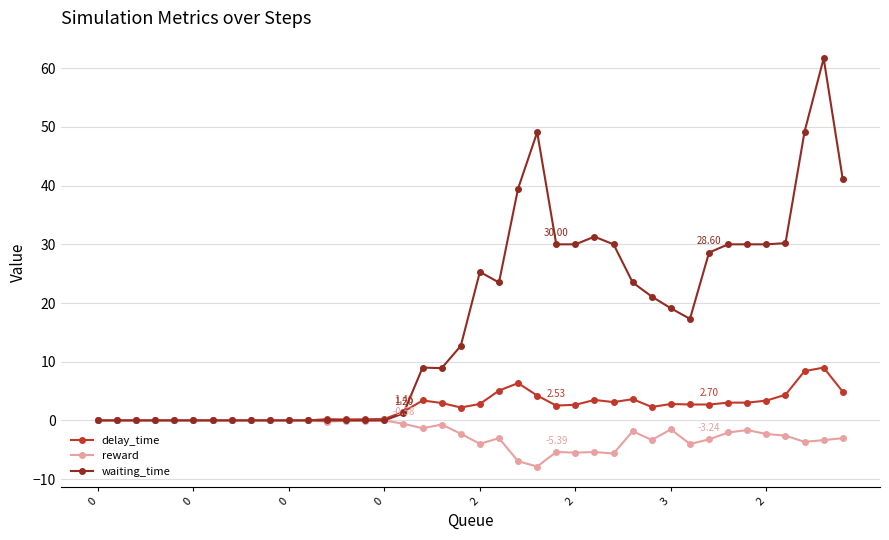

At how many categories does at least one series exceed 20?

18